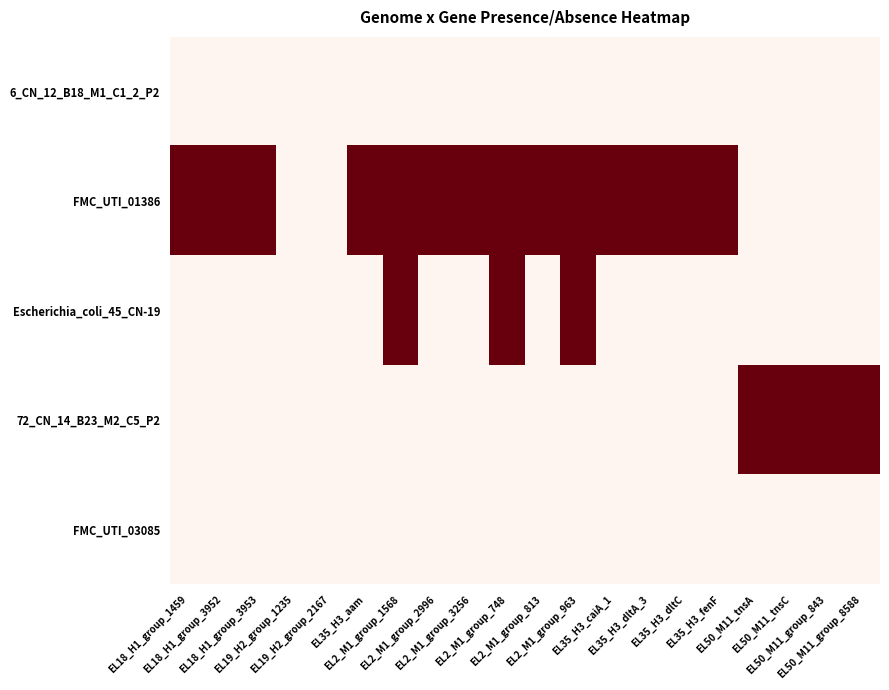

Reading left to right, what are all the values shown in this chart?

6_CN_12_B18_M1_C1_2_P2: EL18_H1_group_1459=0	EL18_H1_group_3952=0	EL18_H1_group_3953=0	EL19_H2_group_1235=0	EL19_H2_group_2167=0	EL35_H3_aam=0	EL2_M1_group_1568=0	EL2_M1_group_2996=0	EL2_M1_group_3256=0	EL2_M1_group_748=0	EL2_M1_group_813=0	EL2_M1_group_963=0	EL35_H3_caiA_1=0	EL35_H3_dltA_3=0	EL35_H3_dltC=0	EL35_H3_fenF=0	EL50_M11_tnsA=0	EL50_M11_tnsC=0	EL50_M11_group_843=0	EL50_M11_group_8588=0
FMC_UTI_01386: EL18_H1_group_1459=1	EL18_H1_group_3952=1	EL18_H1_group_3953=1	EL19_H2_group_1235=0	EL19_H2_group_2167=0	EL35_H3_aam=1	EL2_M1_group_1568=1	EL2_M1_group_2996=1	EL2_M1_group_3256=1	EL2_M1_group_748=1	EL2_M1_group_813=1	EL2_M1_group_963=1	EL35_H3_caiA_1=1	EL35_H3_dltA_3=1	EL35_H3_dltC=1	EL35_H3_fenF=1	EL50_M11_tnsA=0	EL50_M11_tnsC=0	EL50_M11_group_843=0	EL50_M11_group_8588=0
Escherichia_coli_45_CN-19: EL18_H1_group_1459=0	EL18_H1_group_3952=0	EL18_H1_group_3953=0	EL19_H2_group_1235=0	EL19_H2_group_2167=0	EL35_H3_aam=0	EL2_M1_group_1568=1	EL2_M1_group_2996=0	EL2_M1_group_3256=0	EL2_M1_group_748=1	EL2_M1_group_813=0	EL2_M1_group_963=1	EL35_H3_caiA_1=0	EL35_H3_dltA_3=0	EL35_H3_dltC=0	EL35_H3_fenF=0	EL50_M11_tnsA=0	EL50_M11_tnsC=0	EL50_M11_group_843=0	EL50_M11_group_8588=0
72_CN_14_B23_M2_C5_P2: EL18_H1_group_1459=0	EL18_H1_group_3952=0	EL18_H1_group_3953=0	EL19_H2_group_1235=0	EL19_H2_group_2167=0	EL35_H3_aam=0	EL2_M1_group_1568=0	EL2_M1_group_2996=0	EL2_M1_group_3256=0	EL2_M1_group_748=0	EL2_M1_group_813=0	EL2_M1_group_963=0	EL35_H3_caiA_1=0	EL35_H3_dltA_3=0	EL35_H3_dltC=0	EL35_H3_fenF=0	EL50_M11_tnsA=1	EL50_M11_tnsC=1	EL50_M11_group_843=1	EL50_M11_group_8588=1
FMC_UTI_03085: EL18_H1_group_1459=0	EL18_H1_group_3952=0	EL18_H1_group_3953=0	EL19_H2_group_1235=0	EL19_H2_group_2167=0	EL35_H3_aam=0	EL2_M1_group_1568=0	EL2_M1_group_2996=0	EL2_M1_group_3256=0	EL2_M1_group_748=0	EL2_M1_group_813=0	EL2_M1_group_963=0	EL35_H3_caiA_1=0	EL35_H3_dltA_3=0	EL35_H3_dltC=0	EL35_H3_fenF=0	EL50_M11_tnsA=0	EL50_M11_tnsC=0	EL50_M11_group_843=0	EL50_M11_group_8588=0